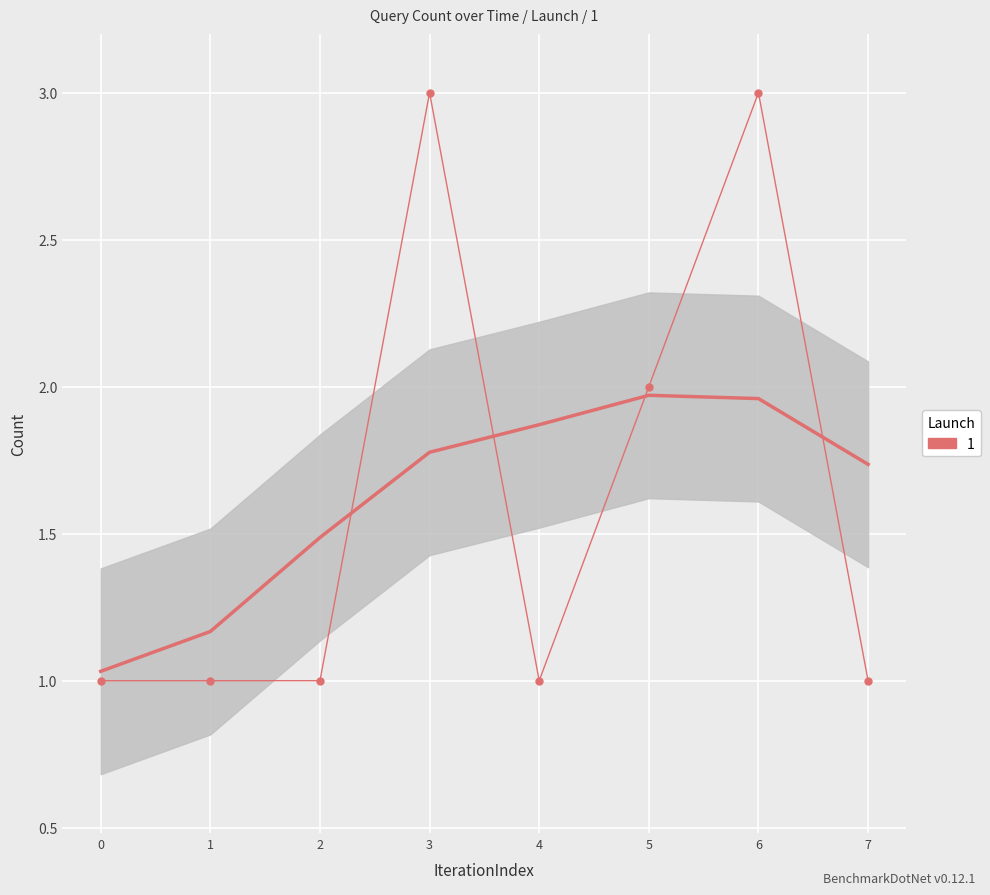

Count the number of data series in this chart.

1